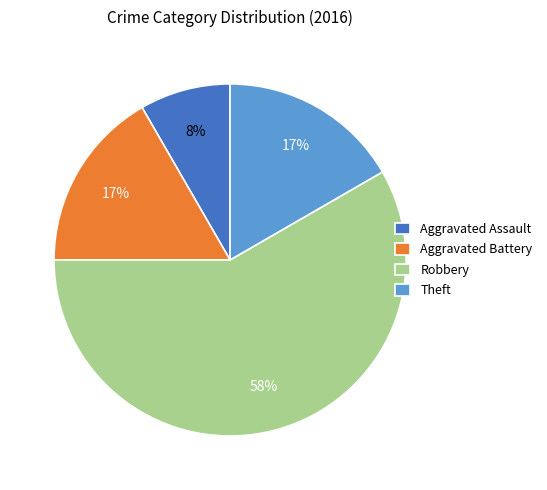

What is the largest slice in the pie chart?

Robbery